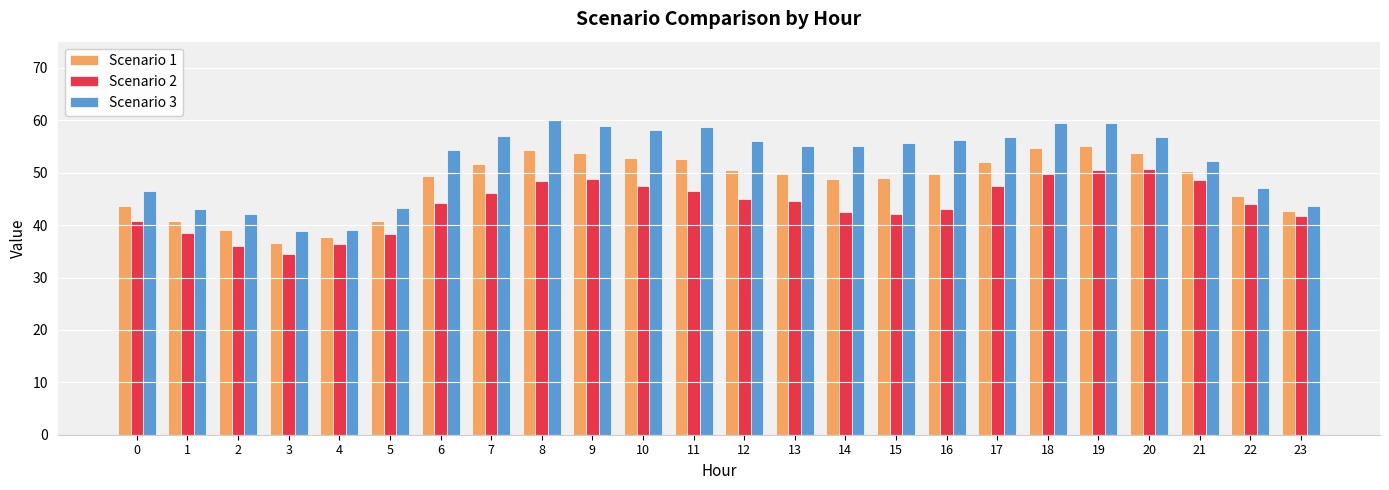

What is the sum of the Scenario 1 values at 22 and 10?

98.3